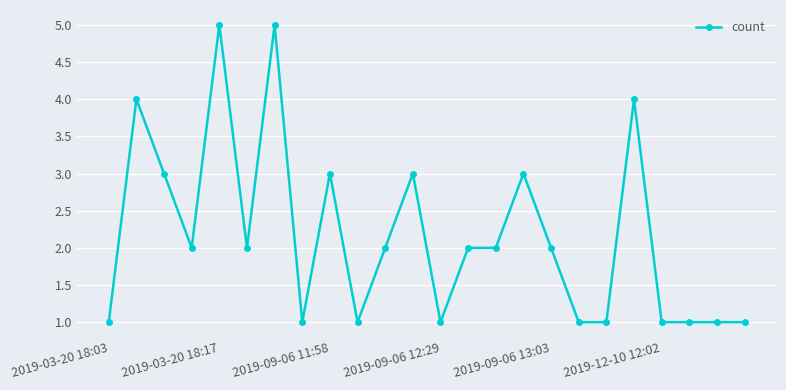

True or false: there are more than 0 points higher than both neighbors.

True